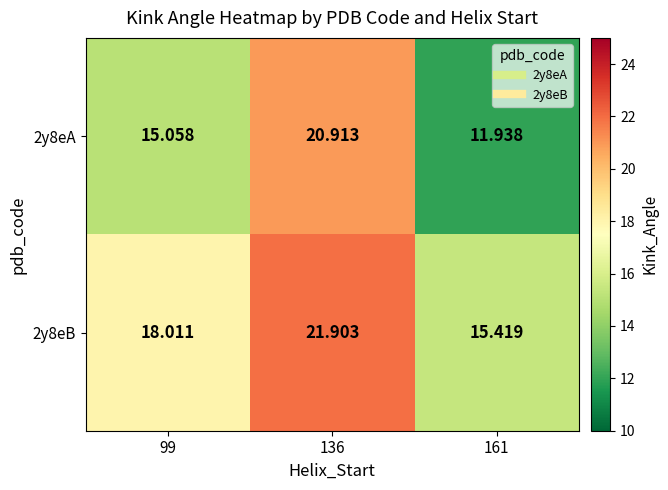

Is the value of 2y8eB at 161 greater than the value of 2y8eA at 161?

Yes